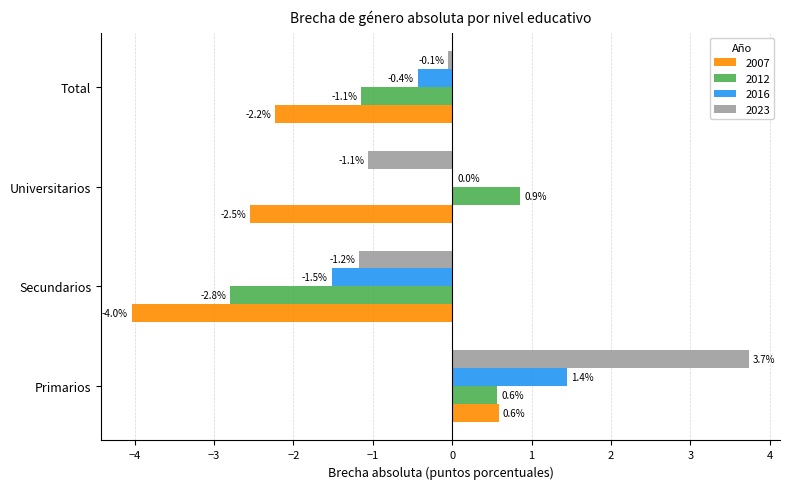

True or false: 2016 has a value of -0.9 at Secundarios.

False